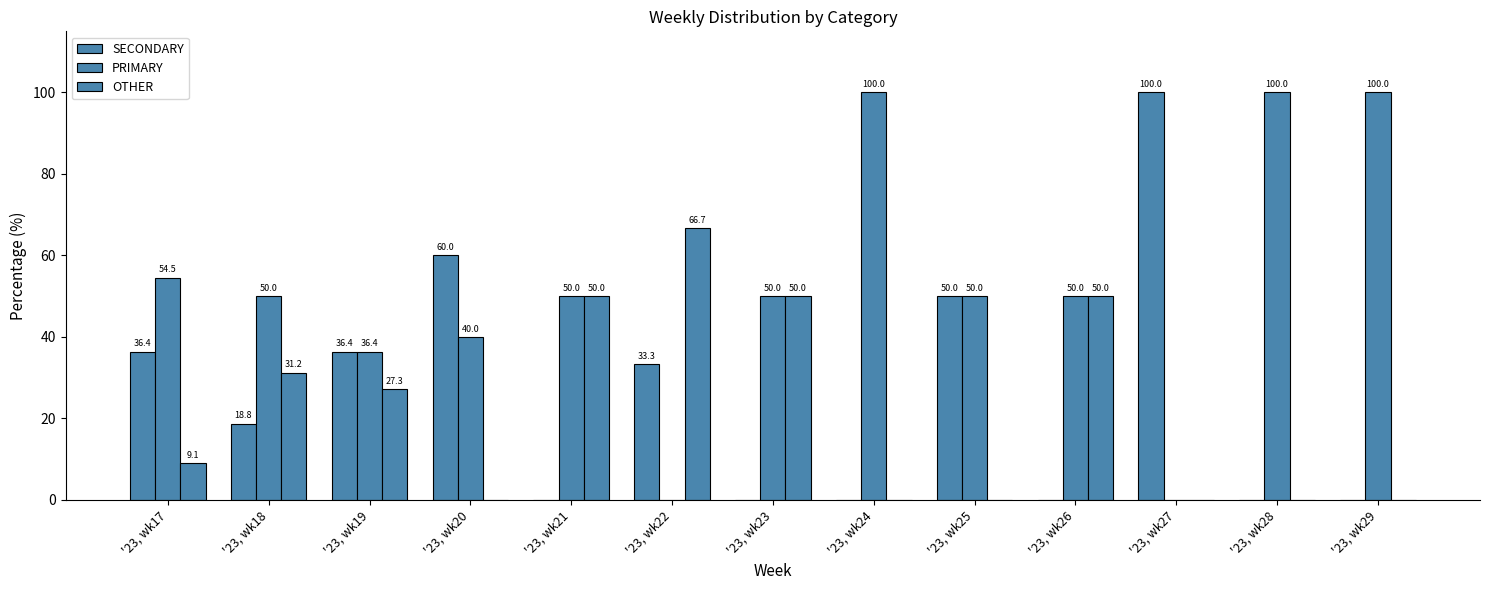

How many data points does each series have?

13